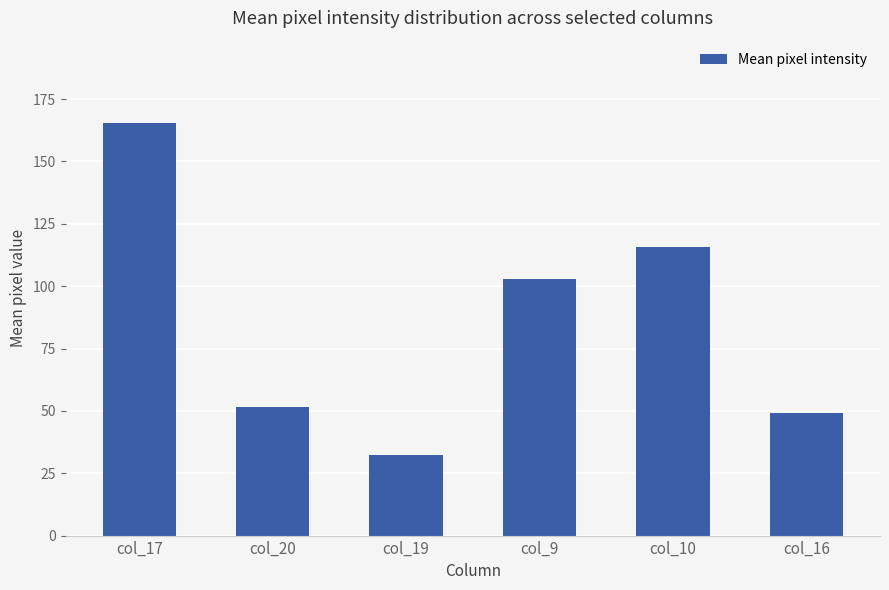

Rank the categories by value from lowest to highest.

col_19, col_16, col_20, col_9, col_10, col_17